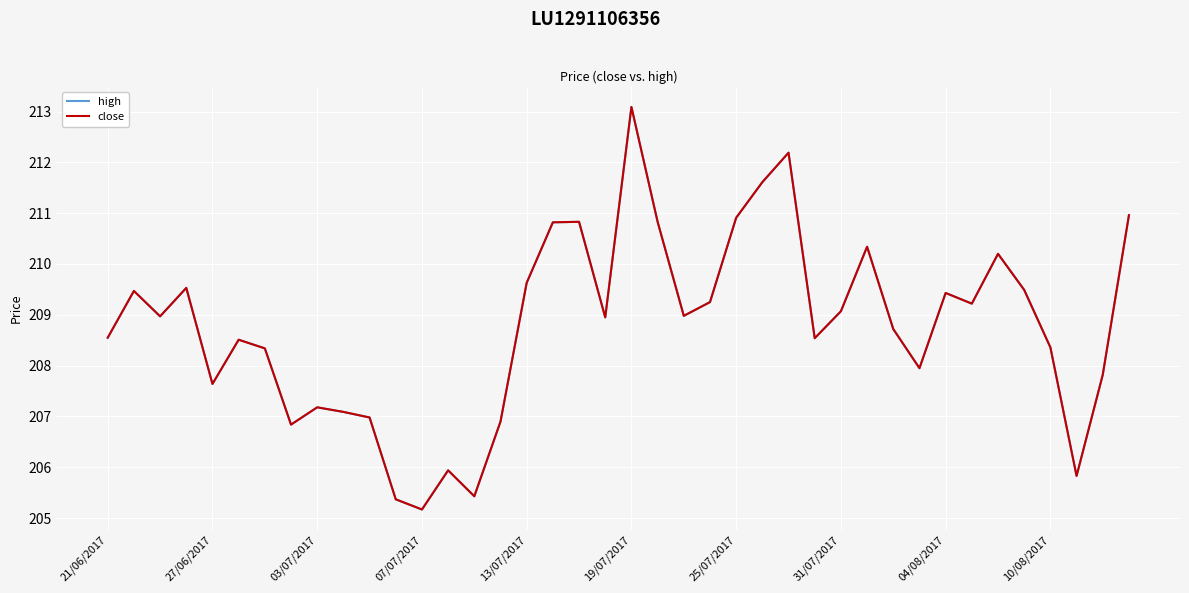

What is the smallest value displayed?

205.2